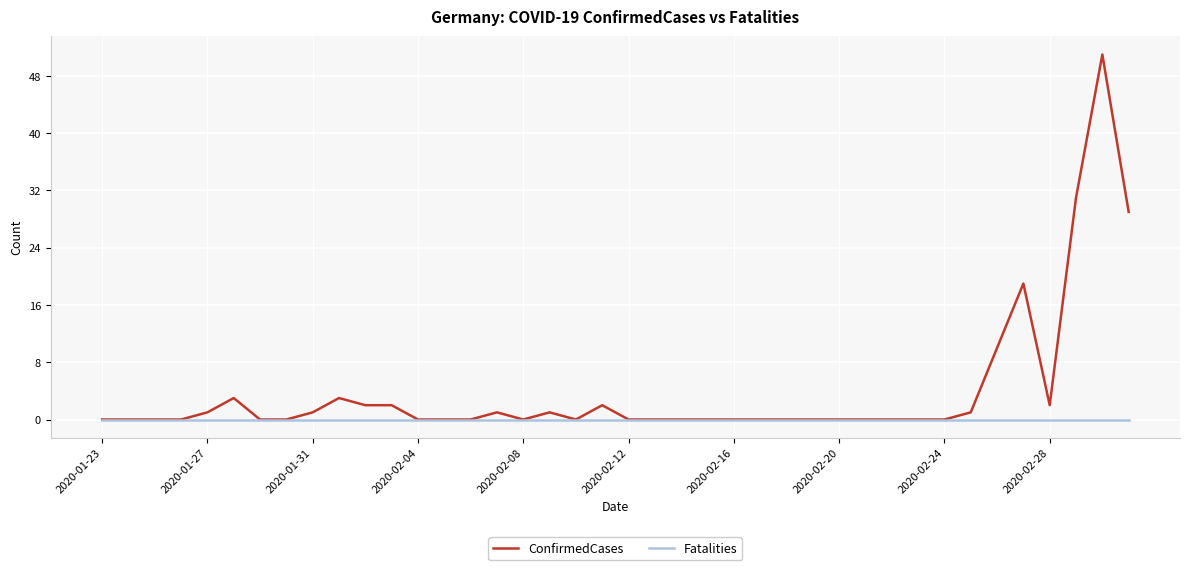

Which series has the largest range (max minus min)?

ConfirmedCases